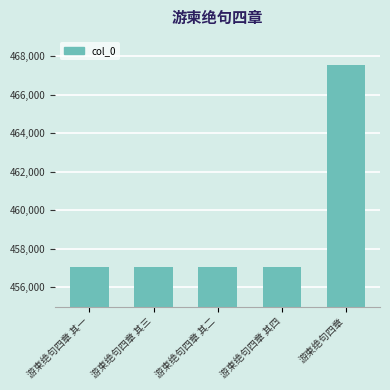

What is the sum of all values?

2295840